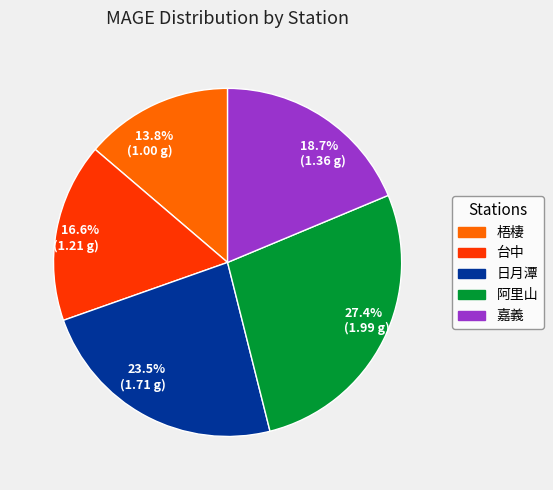

Count the number of slices in the pie.

5